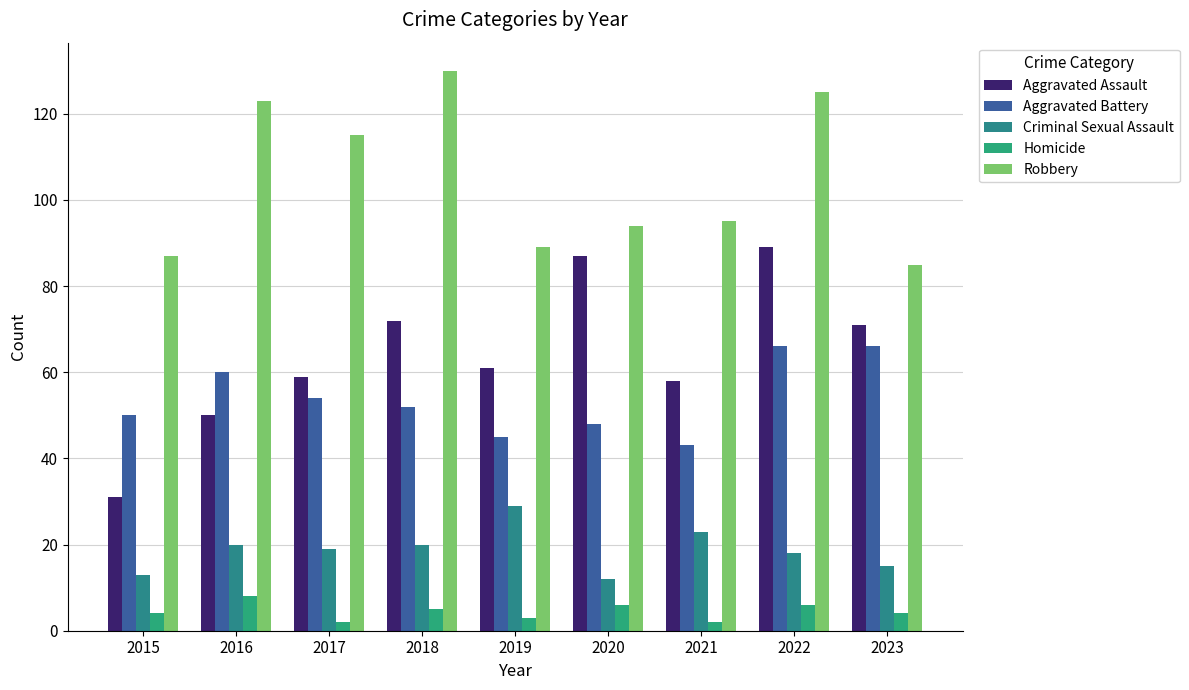

What is the smallest value displayed?

2